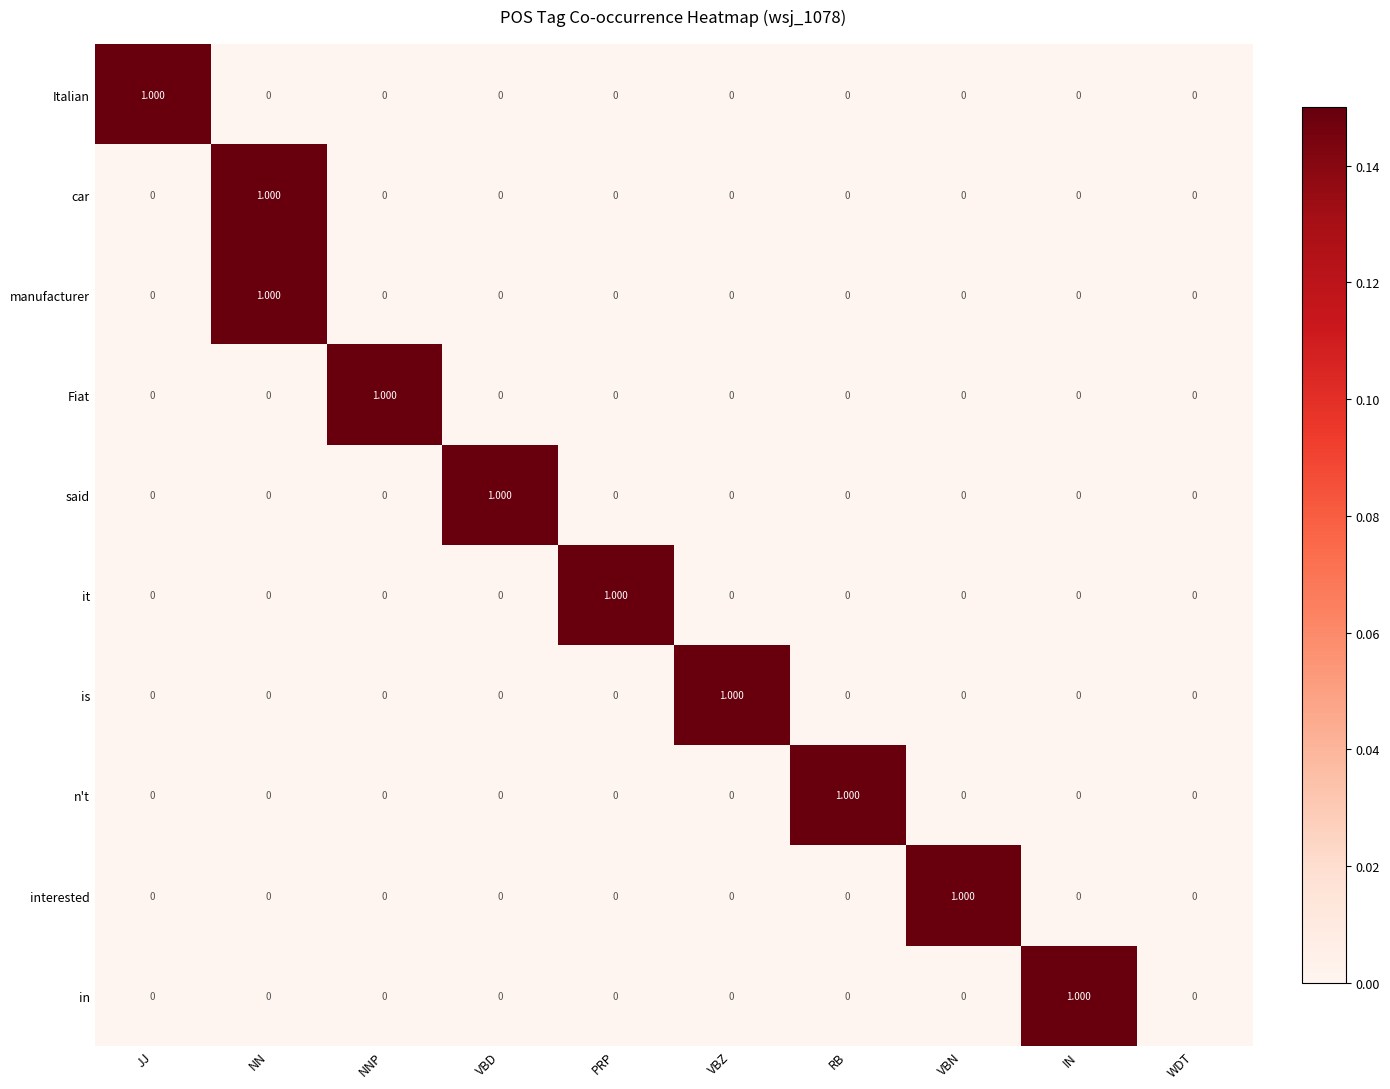

Between IN and WDT, which series saw the biggest shift?

in